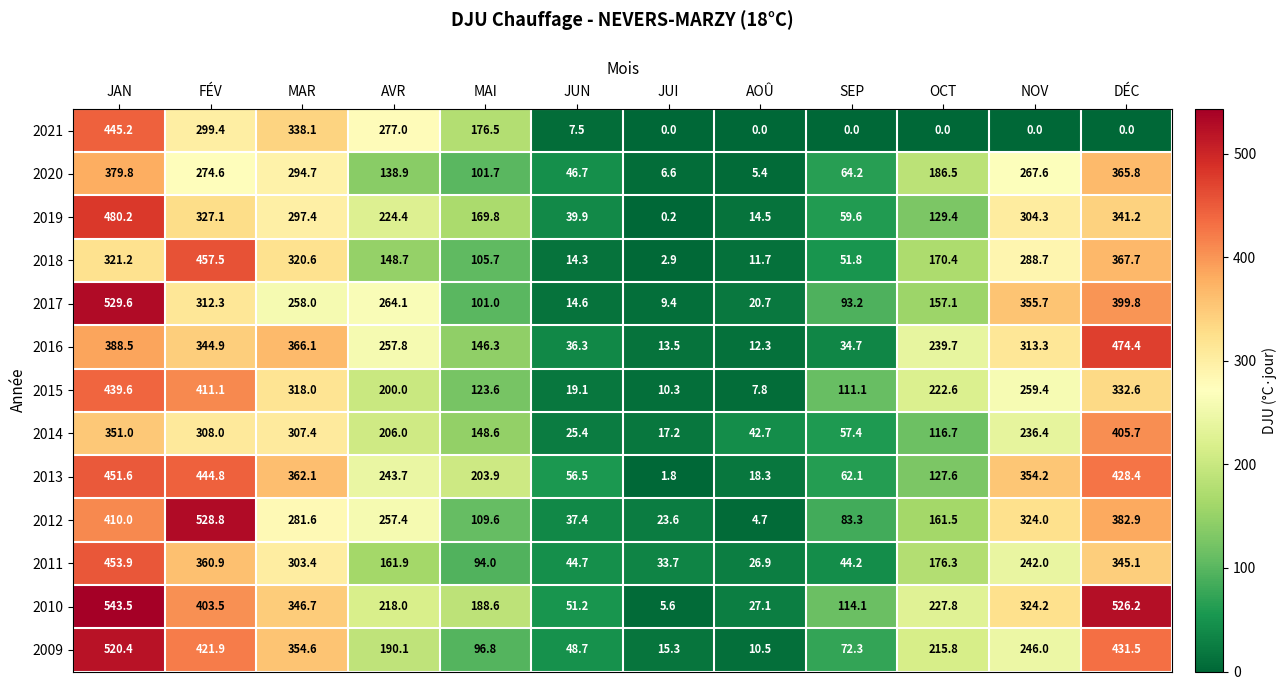

Between MAR and AVR, which series saw the biggest shift?

2018